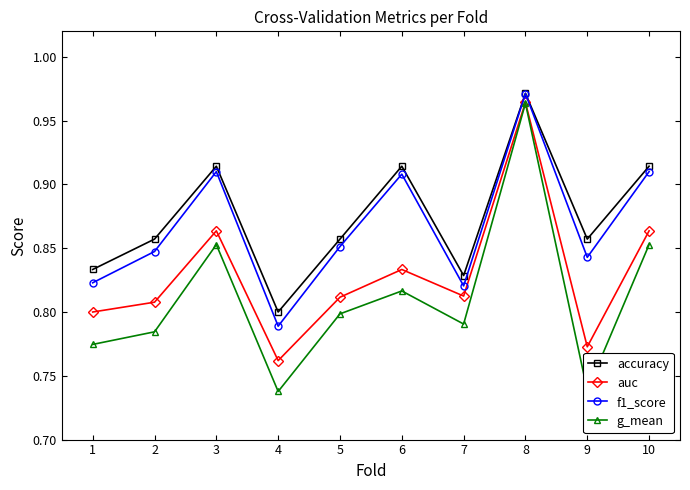

At which category is the sum across all series the highest?

8